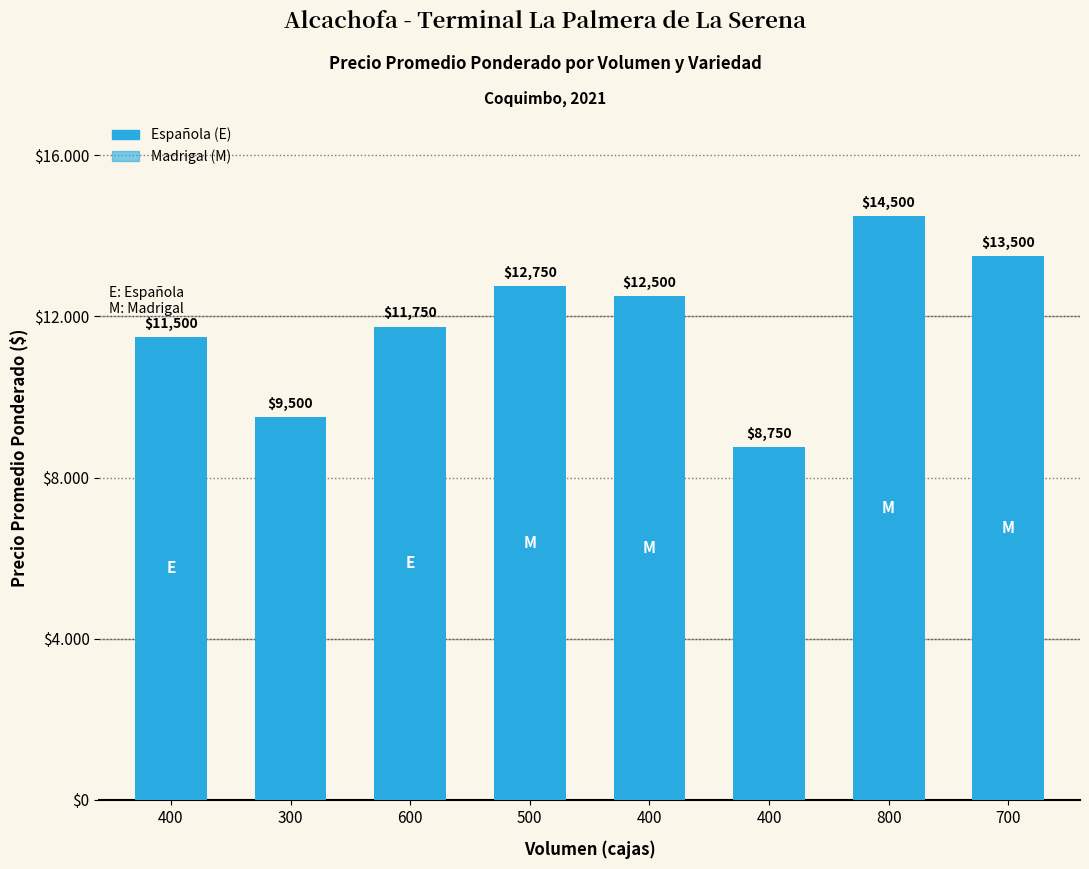

What is the change in value from 400 to 300?

-2000